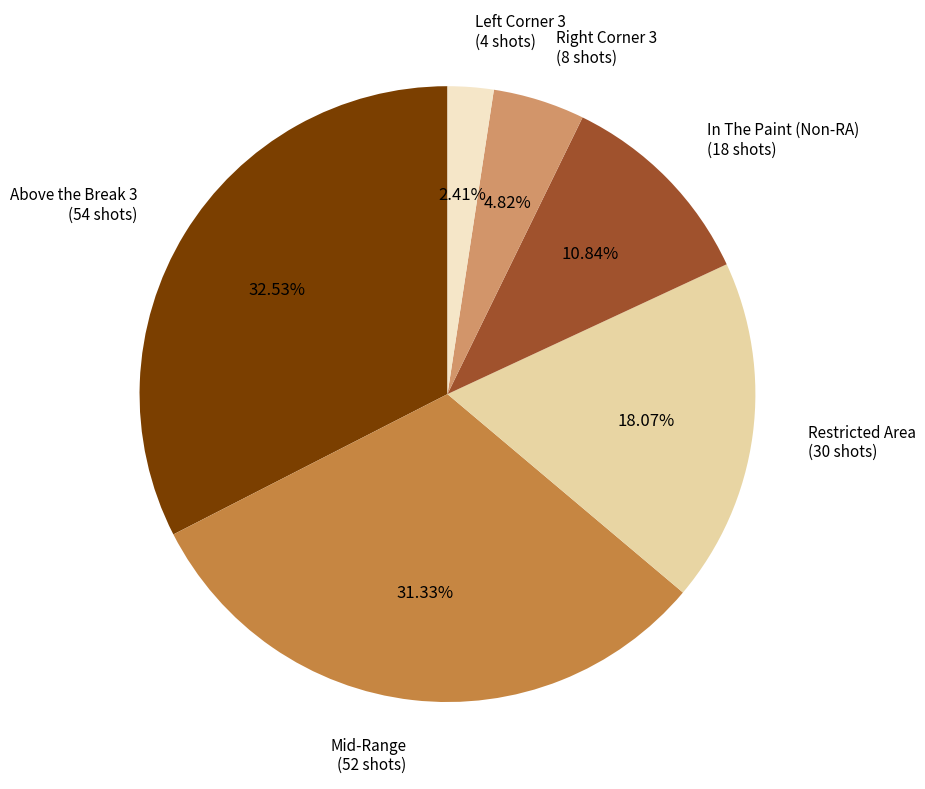

What percentage is the Mid-Range slice, to the nearest percent?

31%